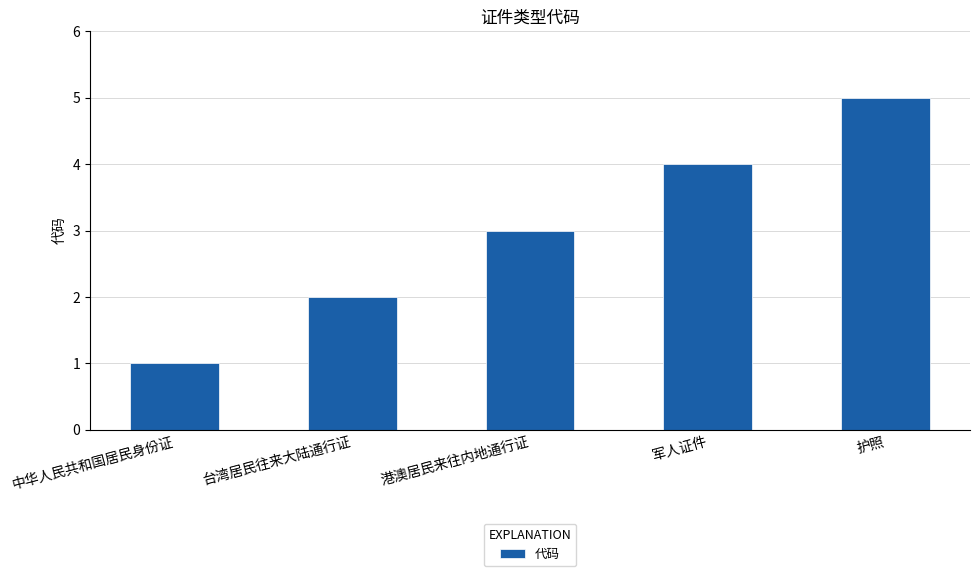

How many series are shown in this chart?

1